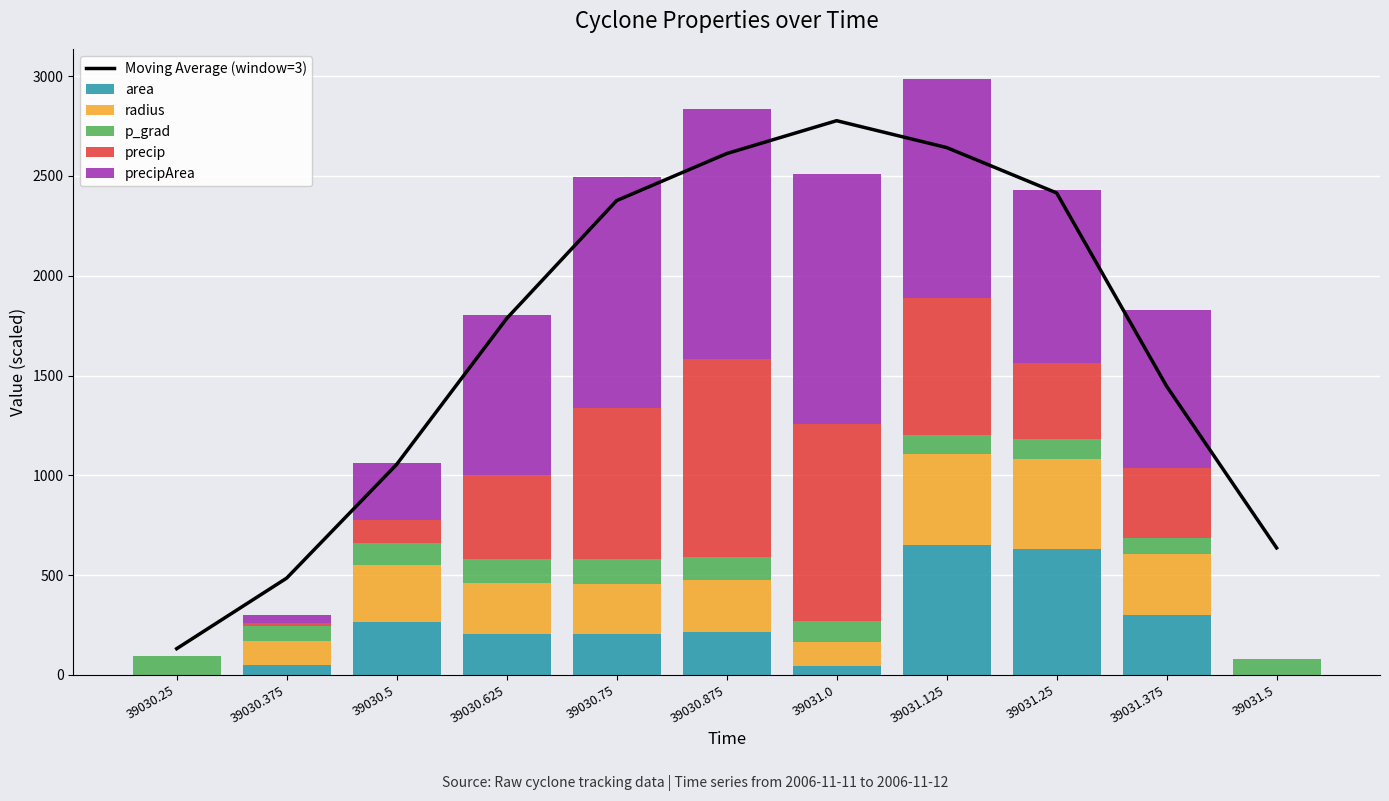

Count the number of data series in this chart.

6